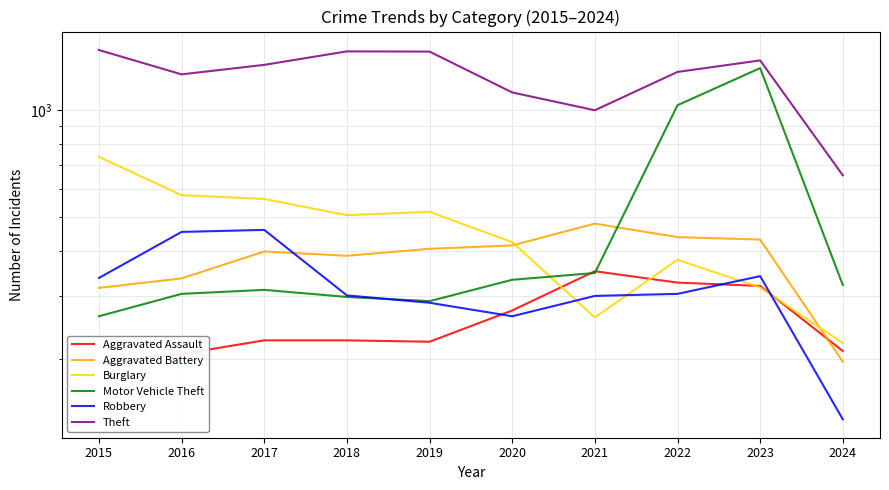

Which series changed the most between 2017 and 2019?

Robbery